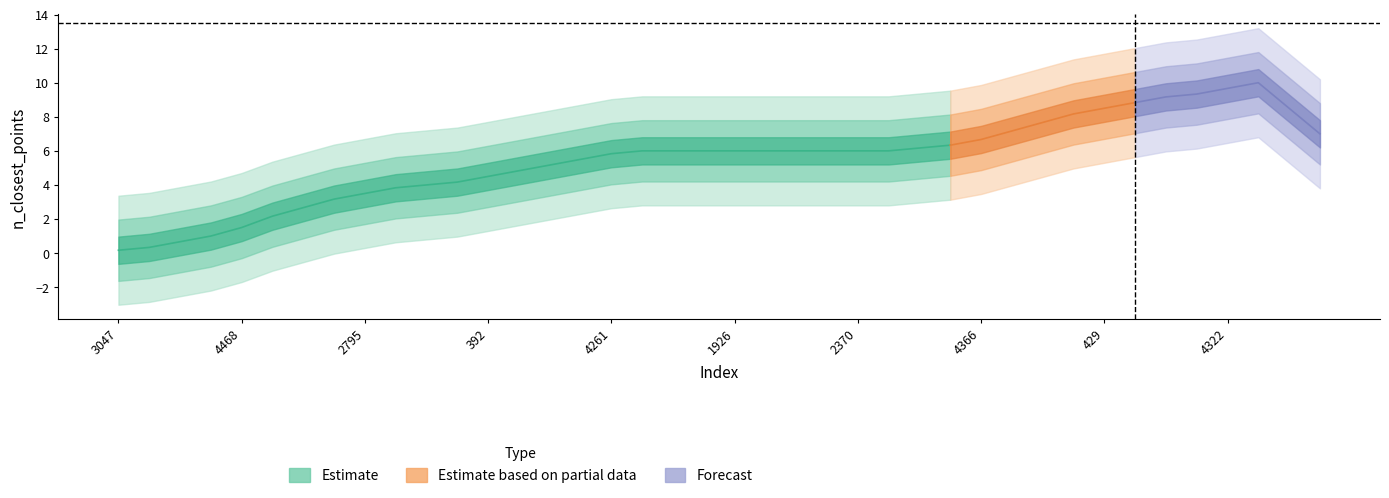

At which label does the data first exceed 6?

4366